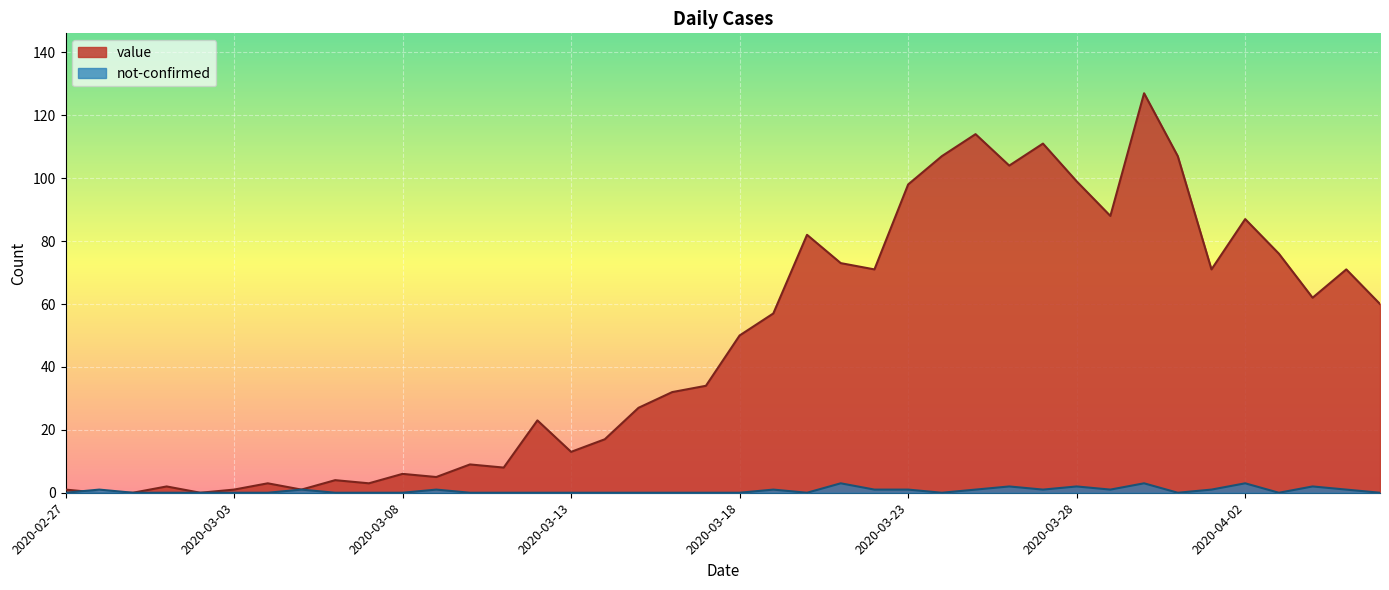

Where is the first local minimum for value?

2020-03-02